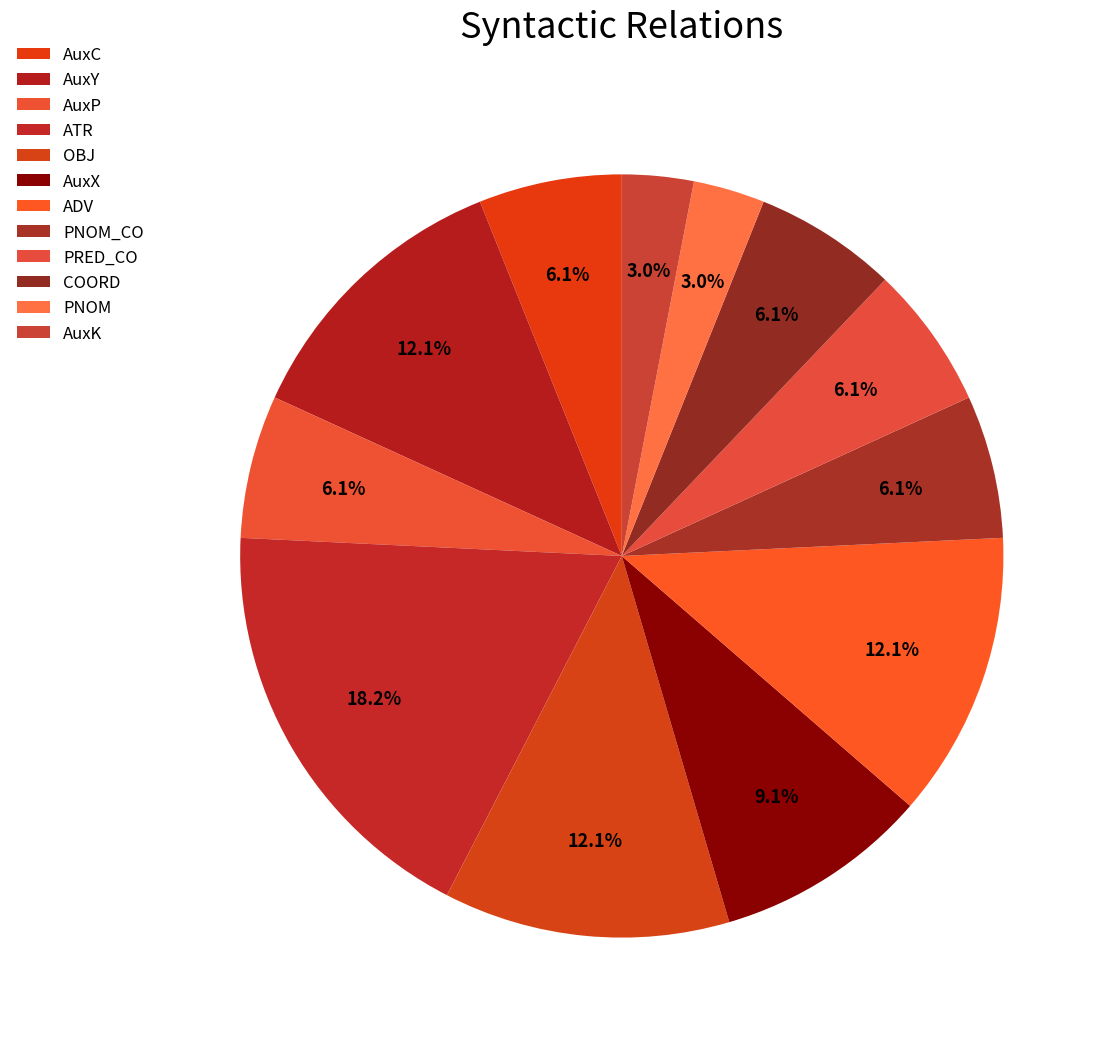

Between PNOM_CO and ADV, which is larger?

ADV